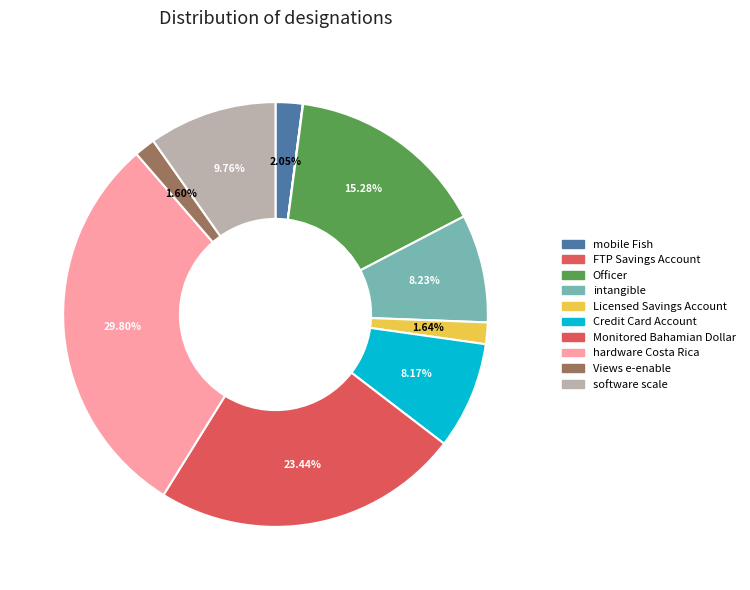

The intangible slice represents 8% of the pie. True or false?

True